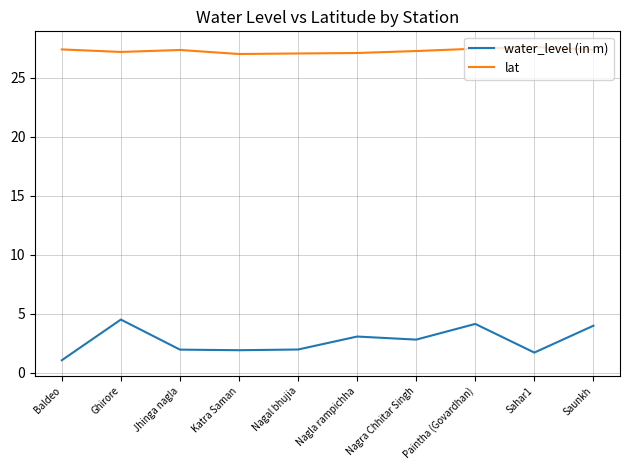

Which category has the lowest value across all series?

Baldeo